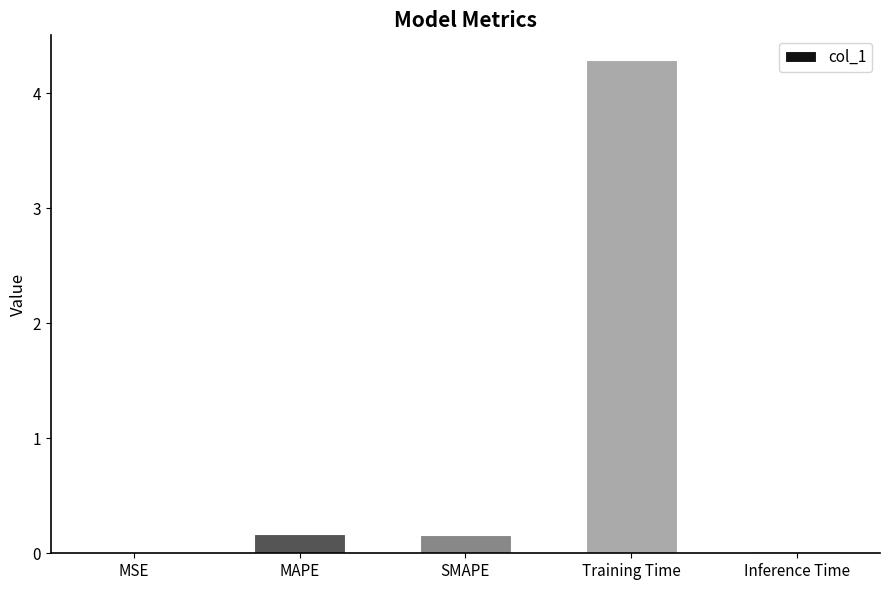

Which category has the highest value across all series?

Training Time